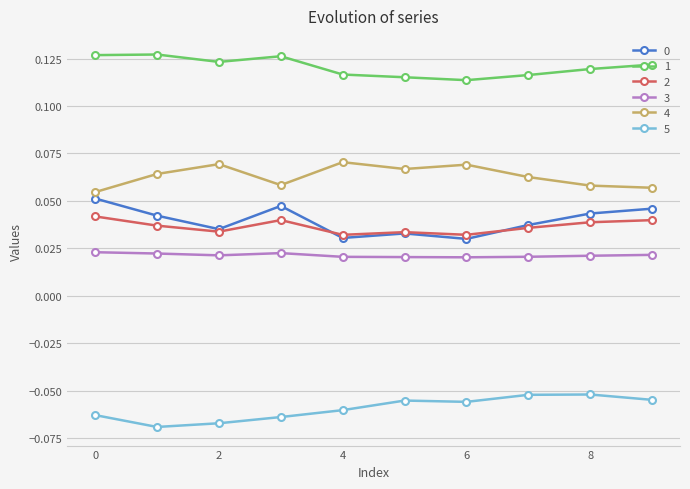

How many distinct data groups are displayed?

6